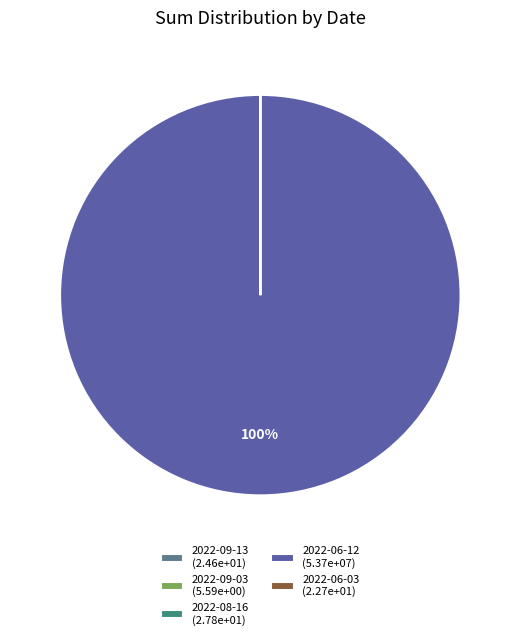

Is there any slice that represents more than half of the pie?

Yes